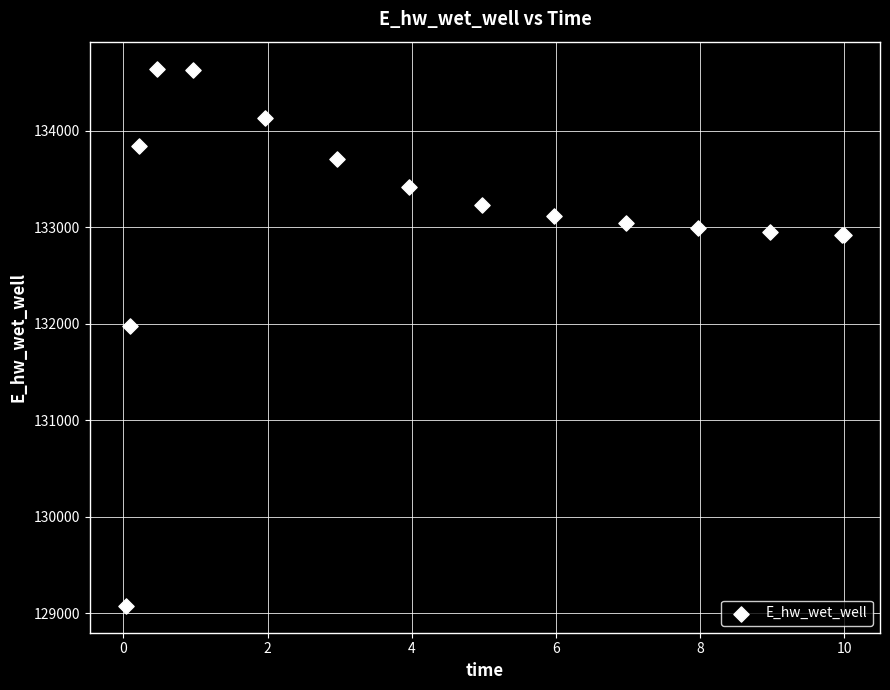

What Y value in the scatter plot is closest to 131861?

131982.6